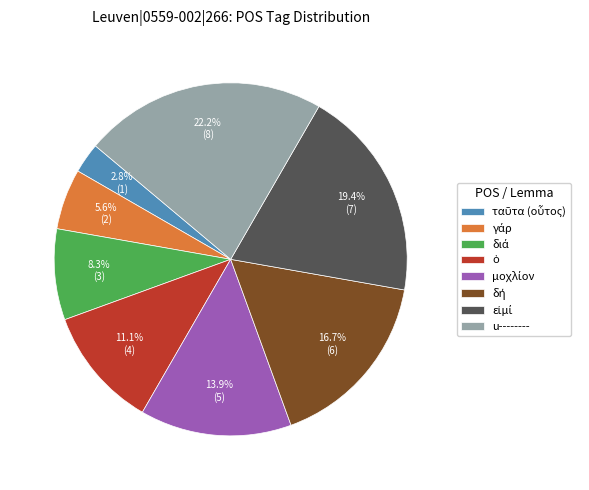

How much of the chart is everything except u--------?

77.8%